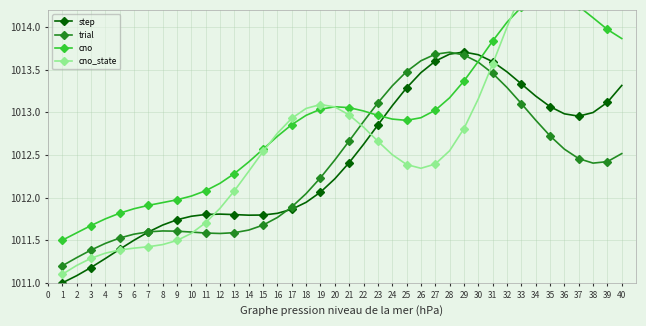

What is the highest value of the trial series?

1013.7